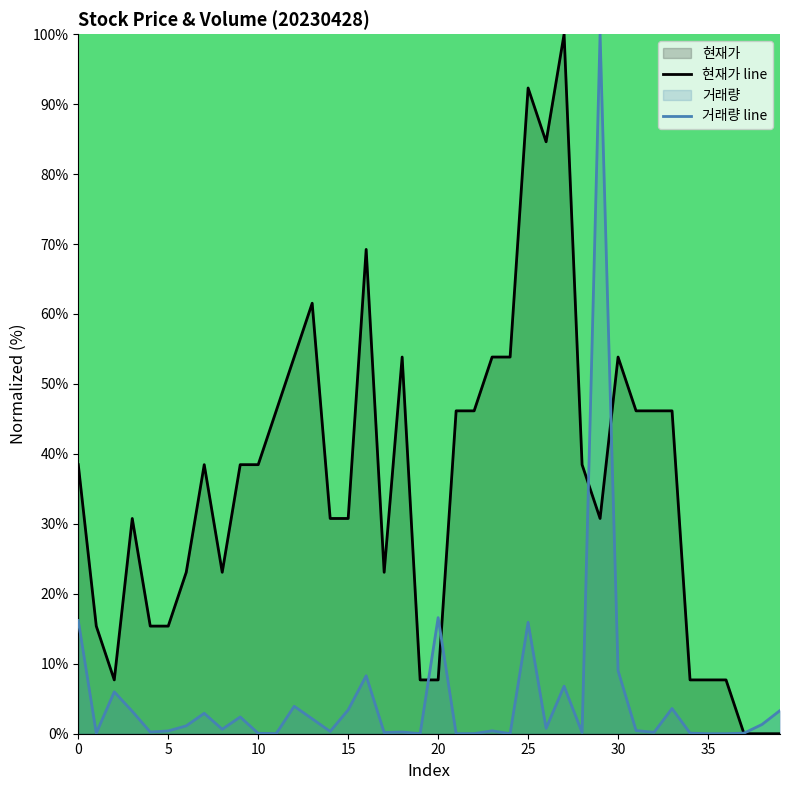

How many times do 현재가 and 거래량 cross each other?

5